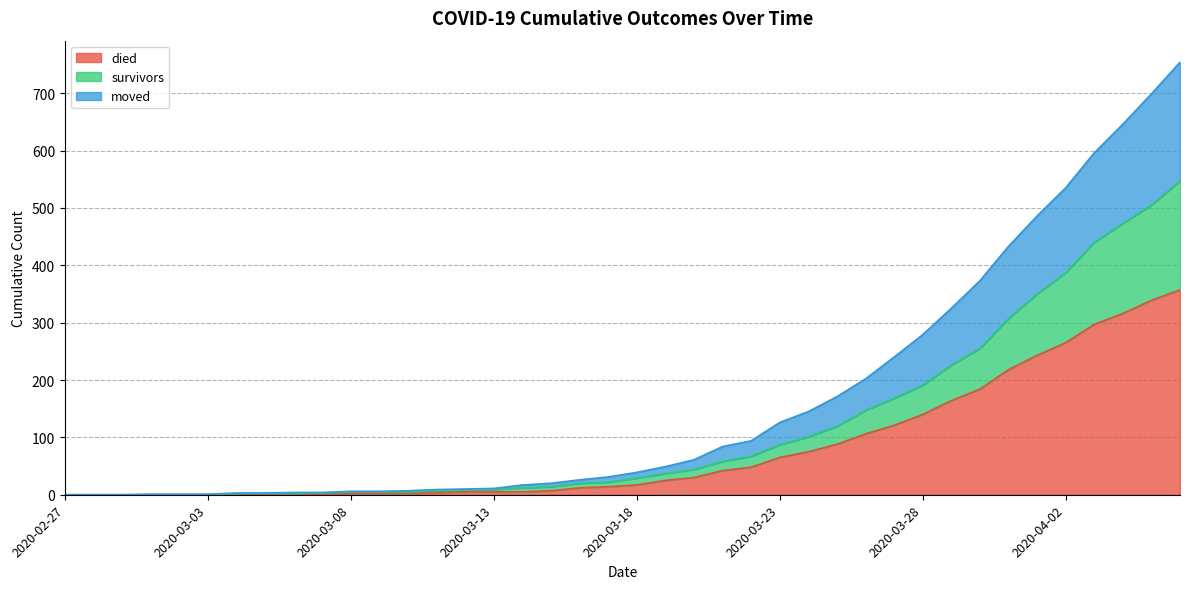

At which category is the sum across all series the highest?

2020-04-06